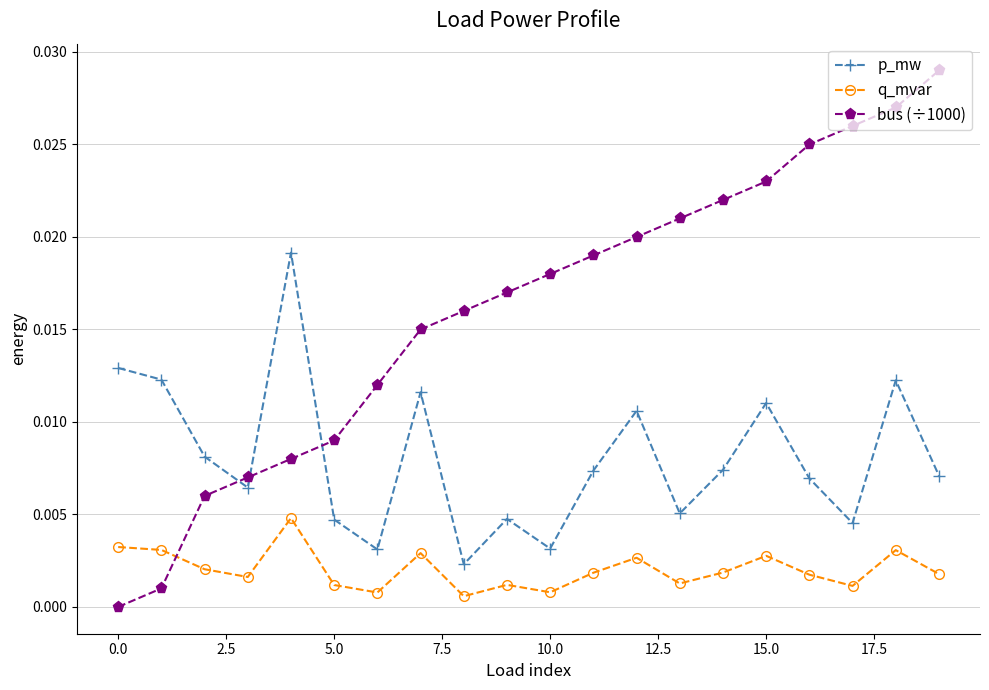

In p_mw, how many points are lower than both neighbors (excluding endpoints)?

6